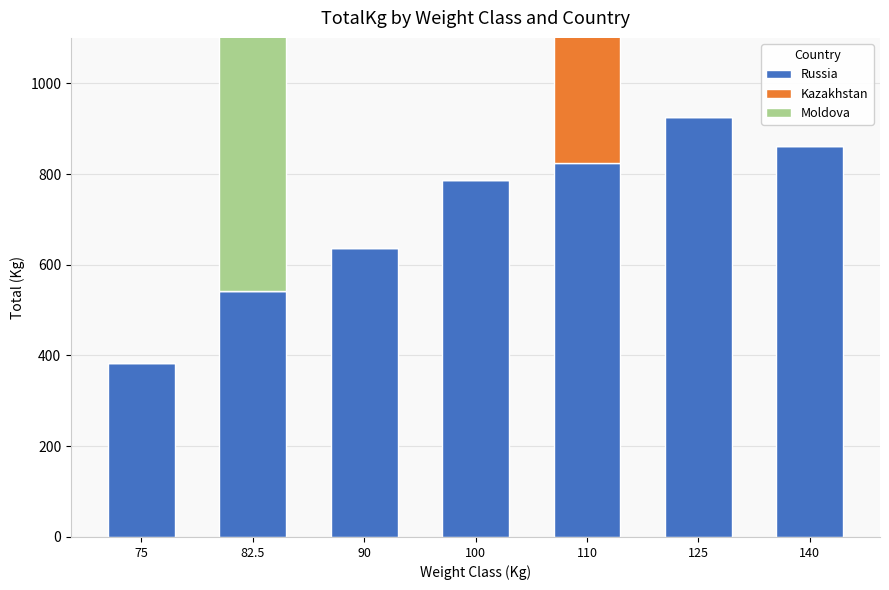

Reading left to right, extract all data points from this chart.

Russia: 382.5	542.5	637.5	787.5	825.0	925.0	862.5
Kazakhstan: 0.0	0.0	0.0	0.0	407.5	0.0	0.0
Moldova: 0.0	590.0	0.0	0.0	0.0	0.0	0.0